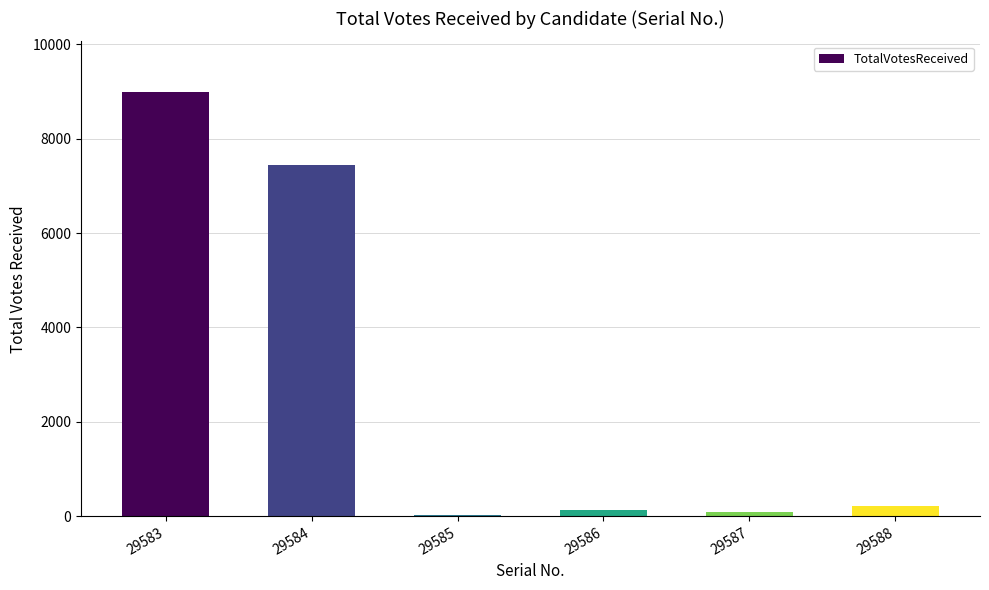

How many bars are there in total?

6